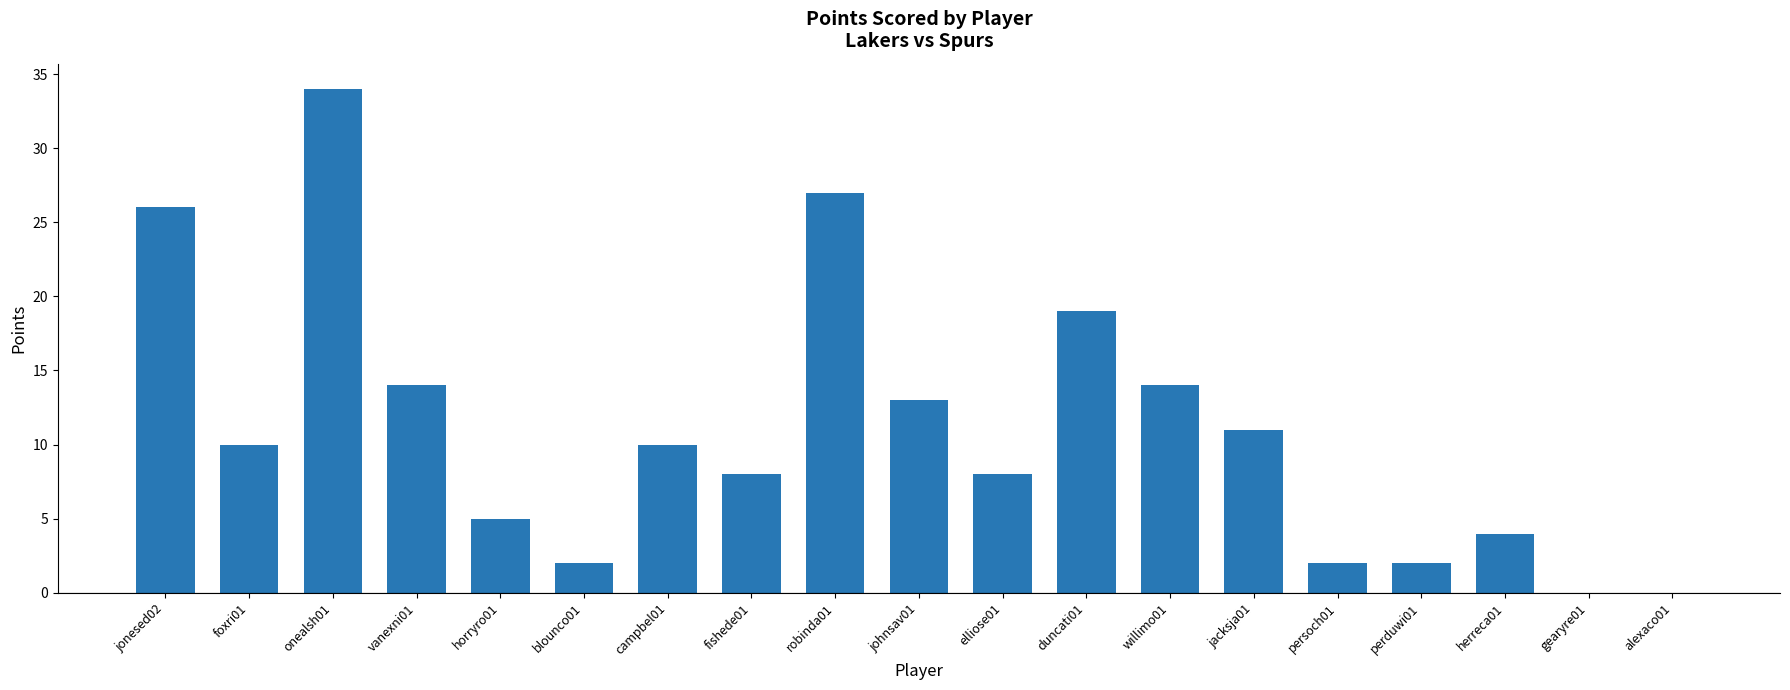

Where is the data nearest to the value 17?

duncati01